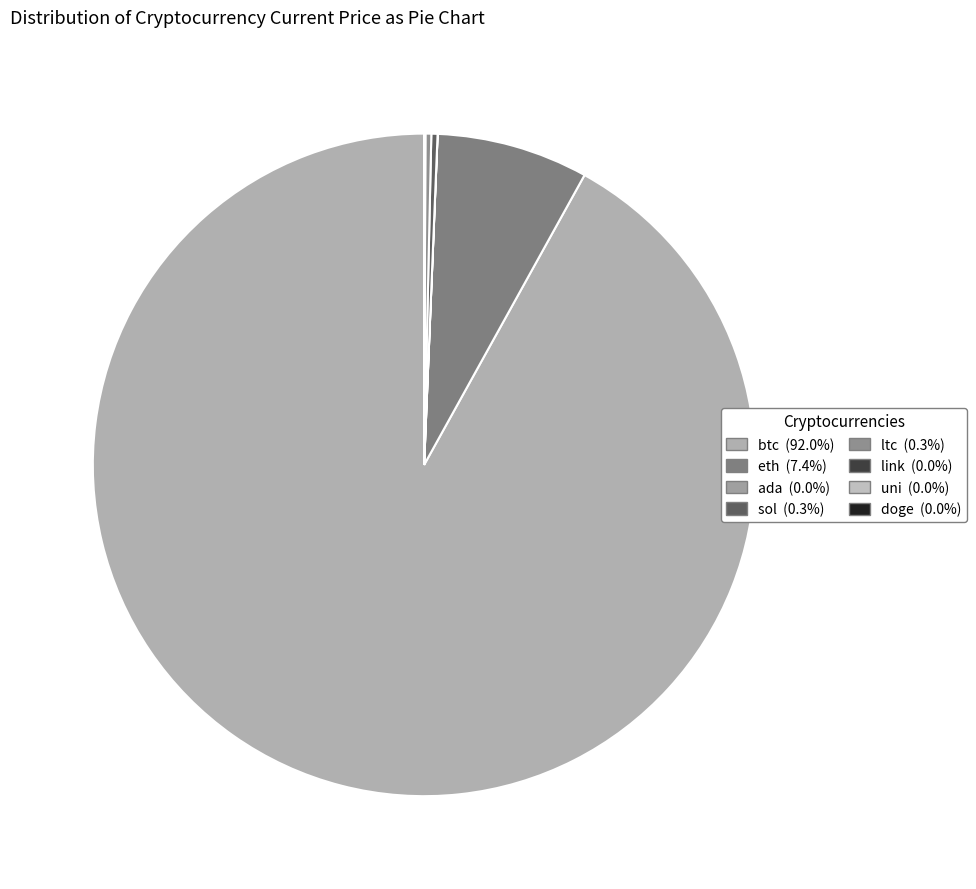

To the nearest percent, what is the difference between the eth and ltc slice percentages?

7%